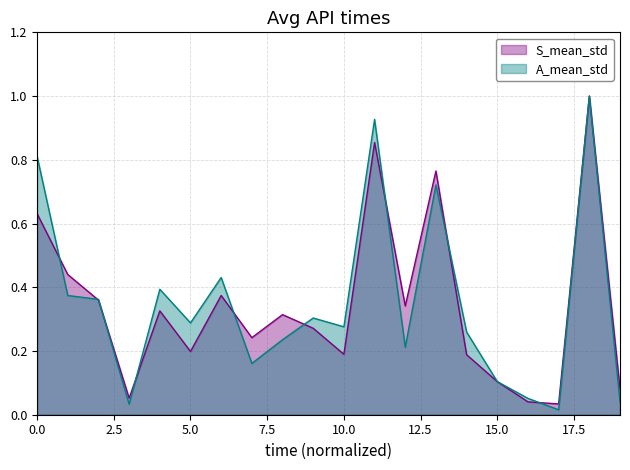

The S_mean_std series shows 0.2 at 5.0. True or false?

True